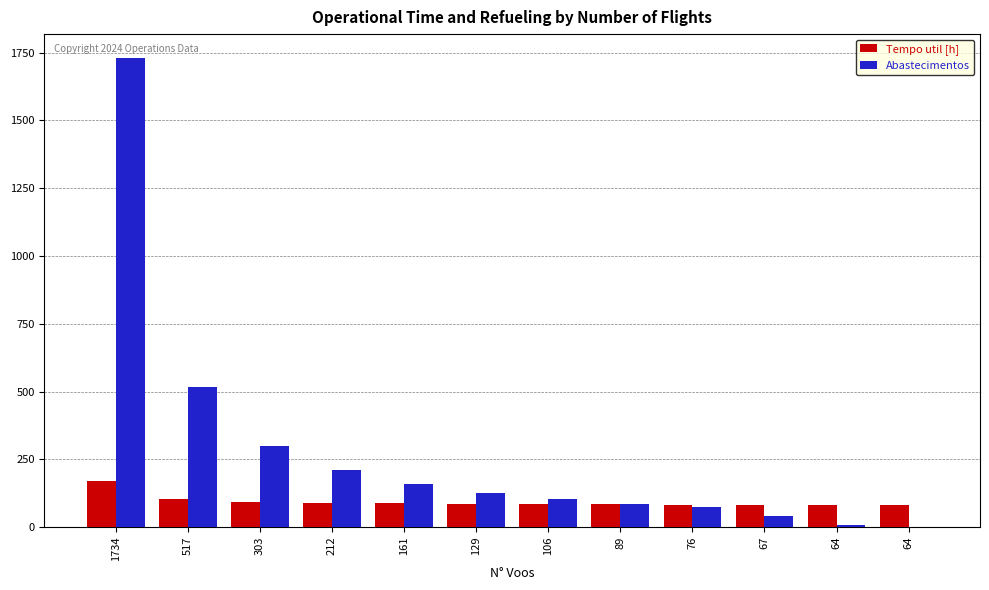

What is the value of the Tempo util [h] bar at the 7th from the left?

84.5